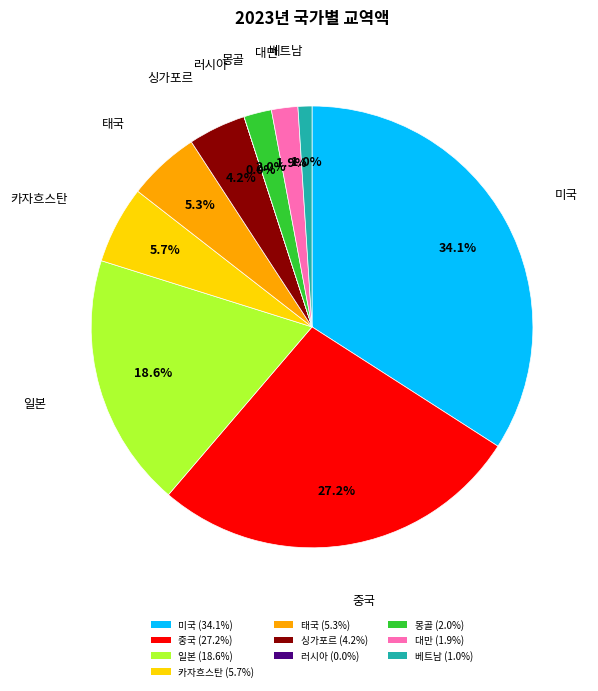

Is 일본 (18.6%) the majority of the pie?

No